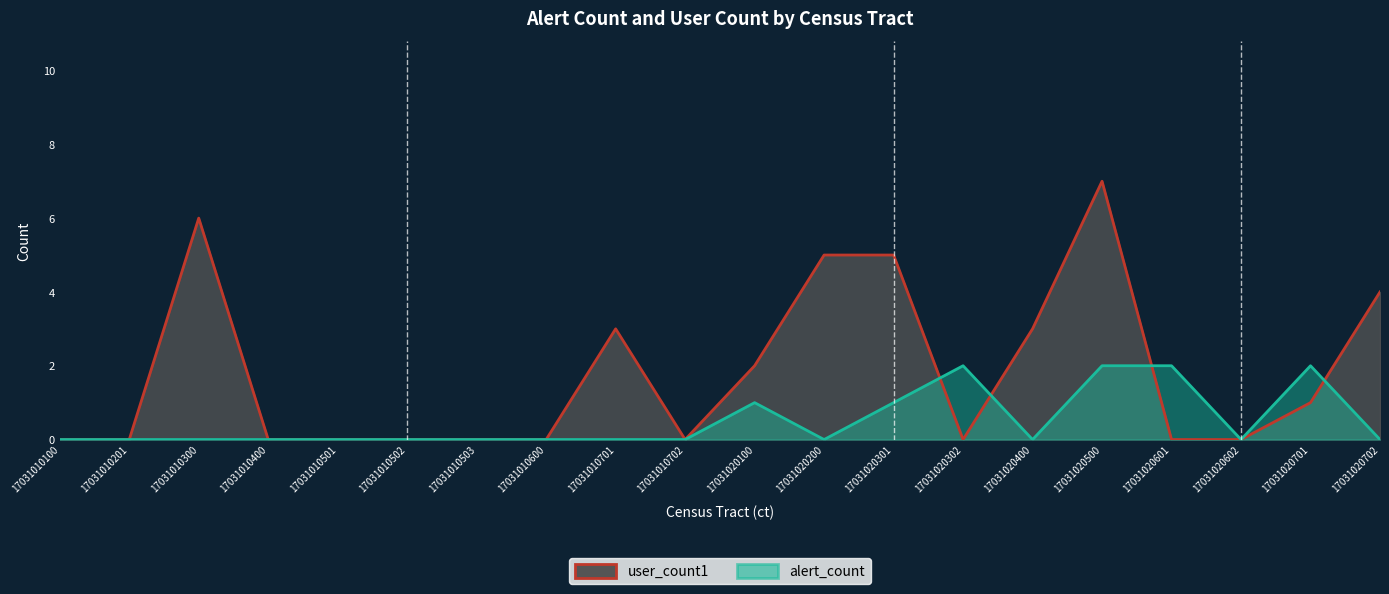

Which label corresponds to the smallest value in the chart?

17031010100